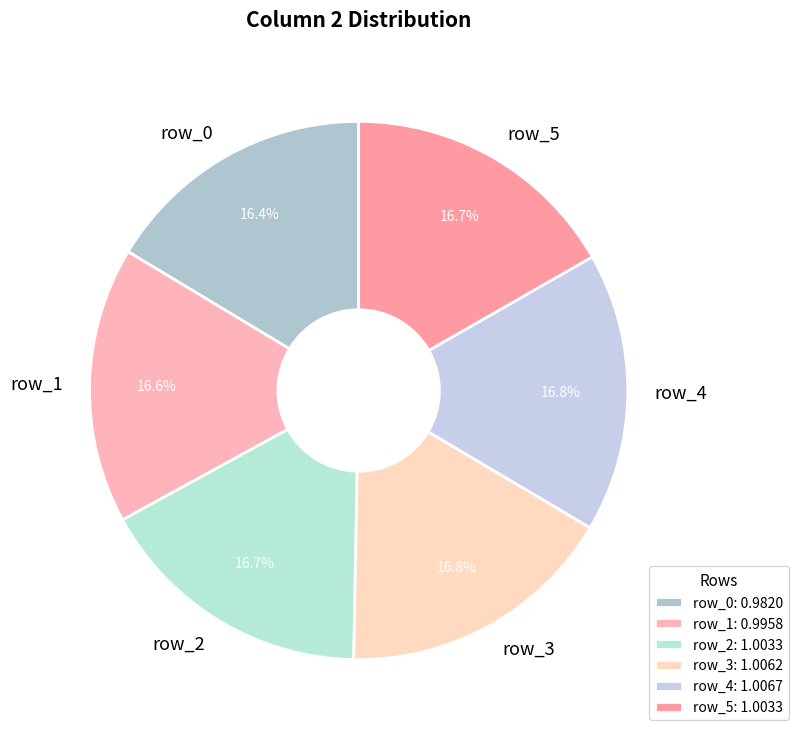

What is the total percentage of row_4 and row_1?

33.4%